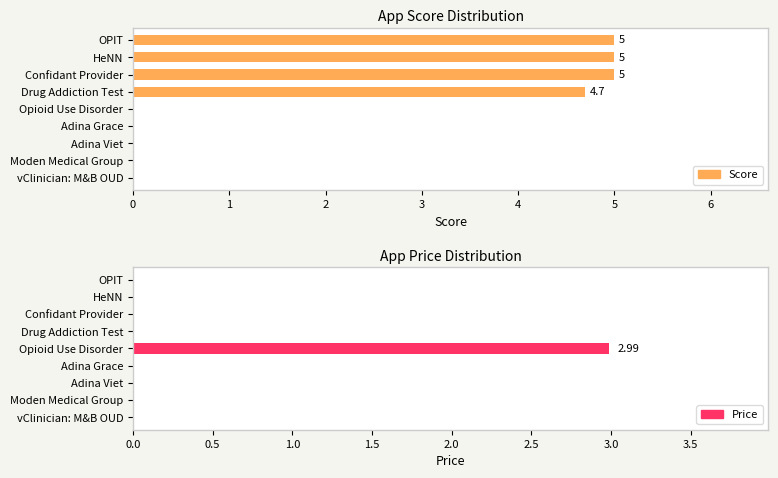

How many values in price are above zero?

1